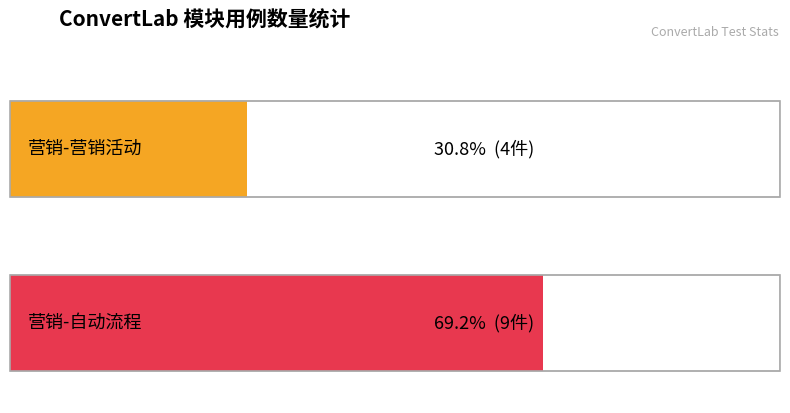

Reading left to right, list all the values displayed in this chart.

4	9